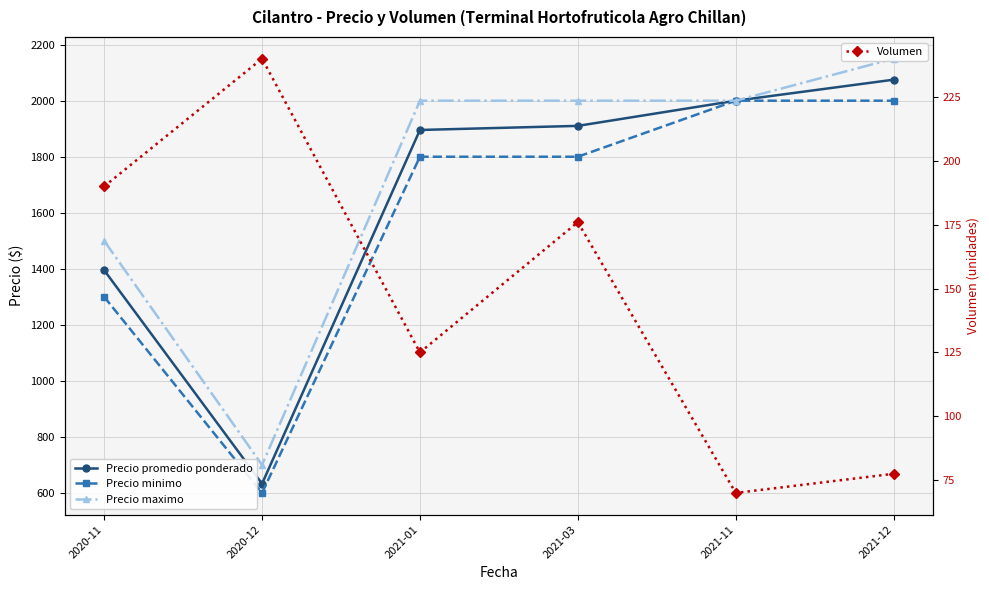

Read the Volumen value at 2020-11.

190.0